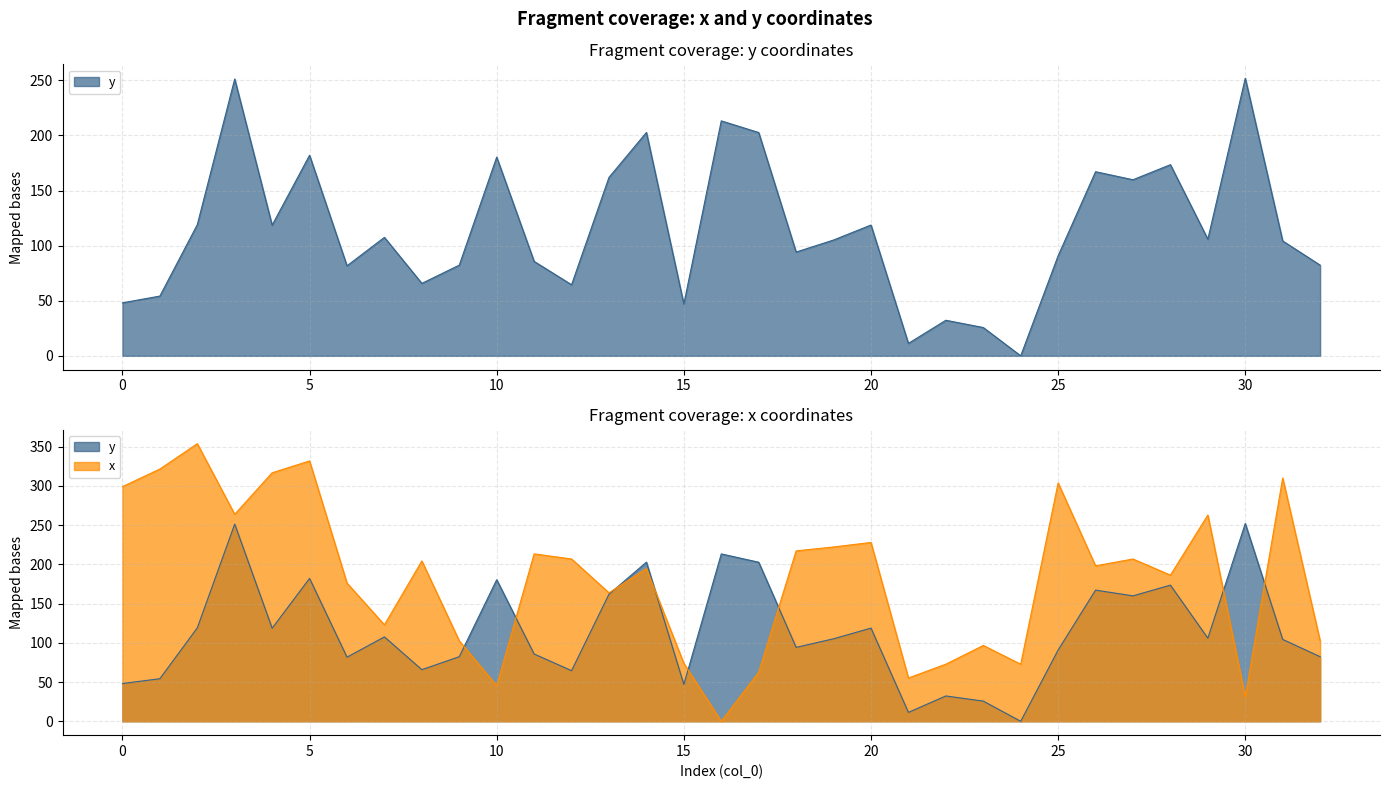

Which category has the lowest value across all series?

24